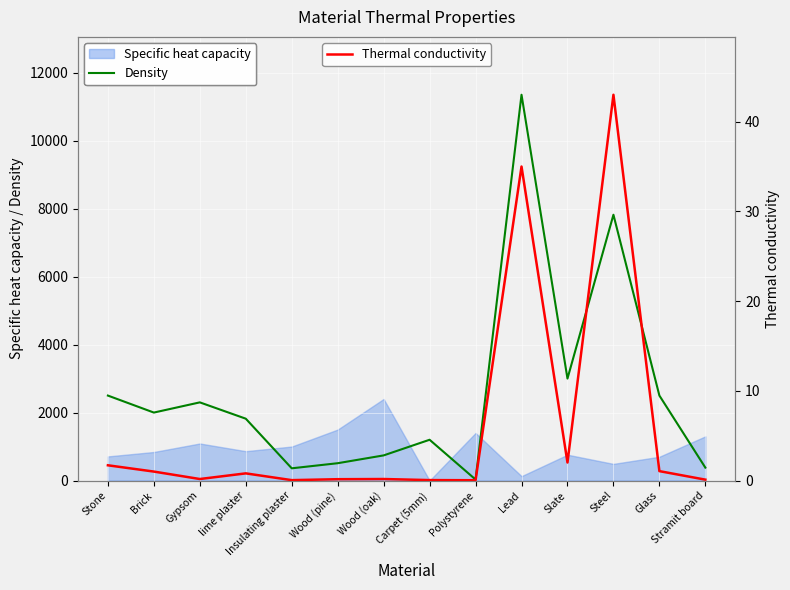

Is it true that Density equals 564 at Brick?

False